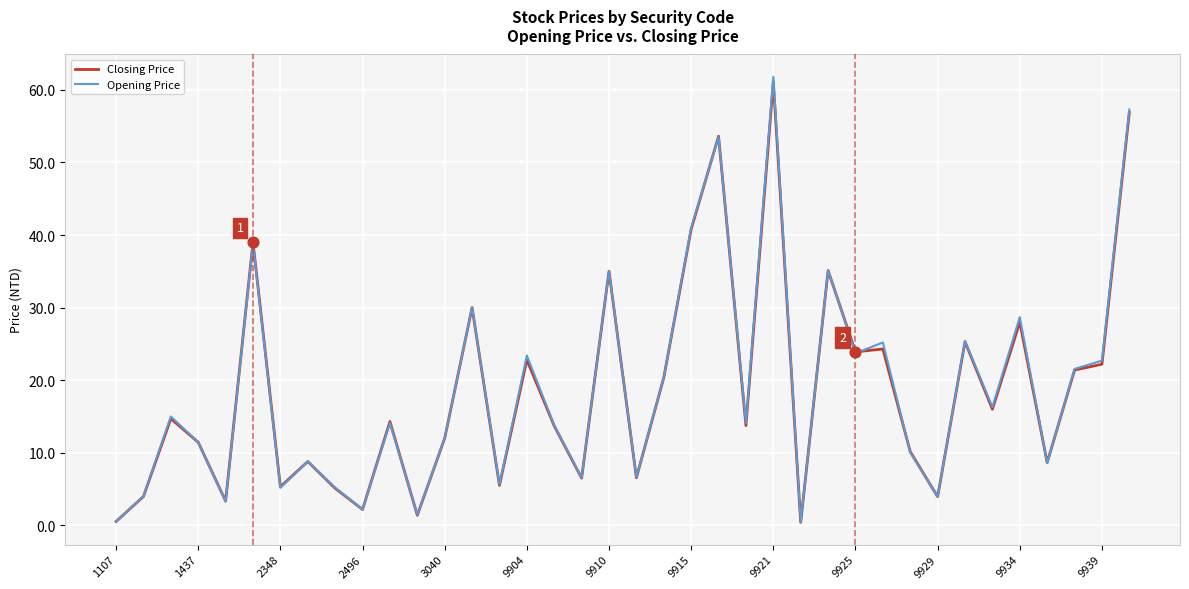

Which series has the largest range (max minus min)?

Opening Price